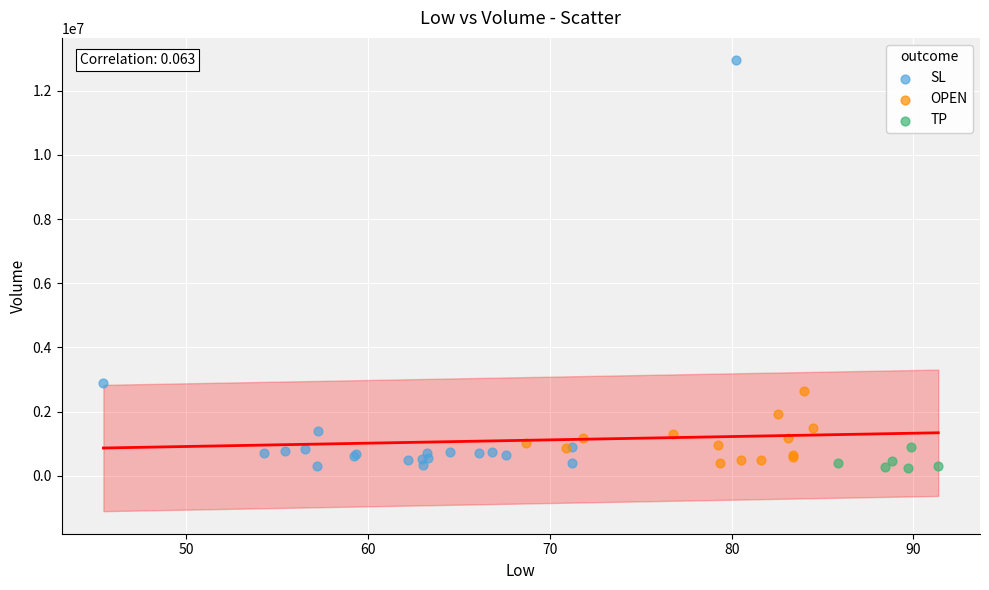

Which series contains the highest Y value?

SL